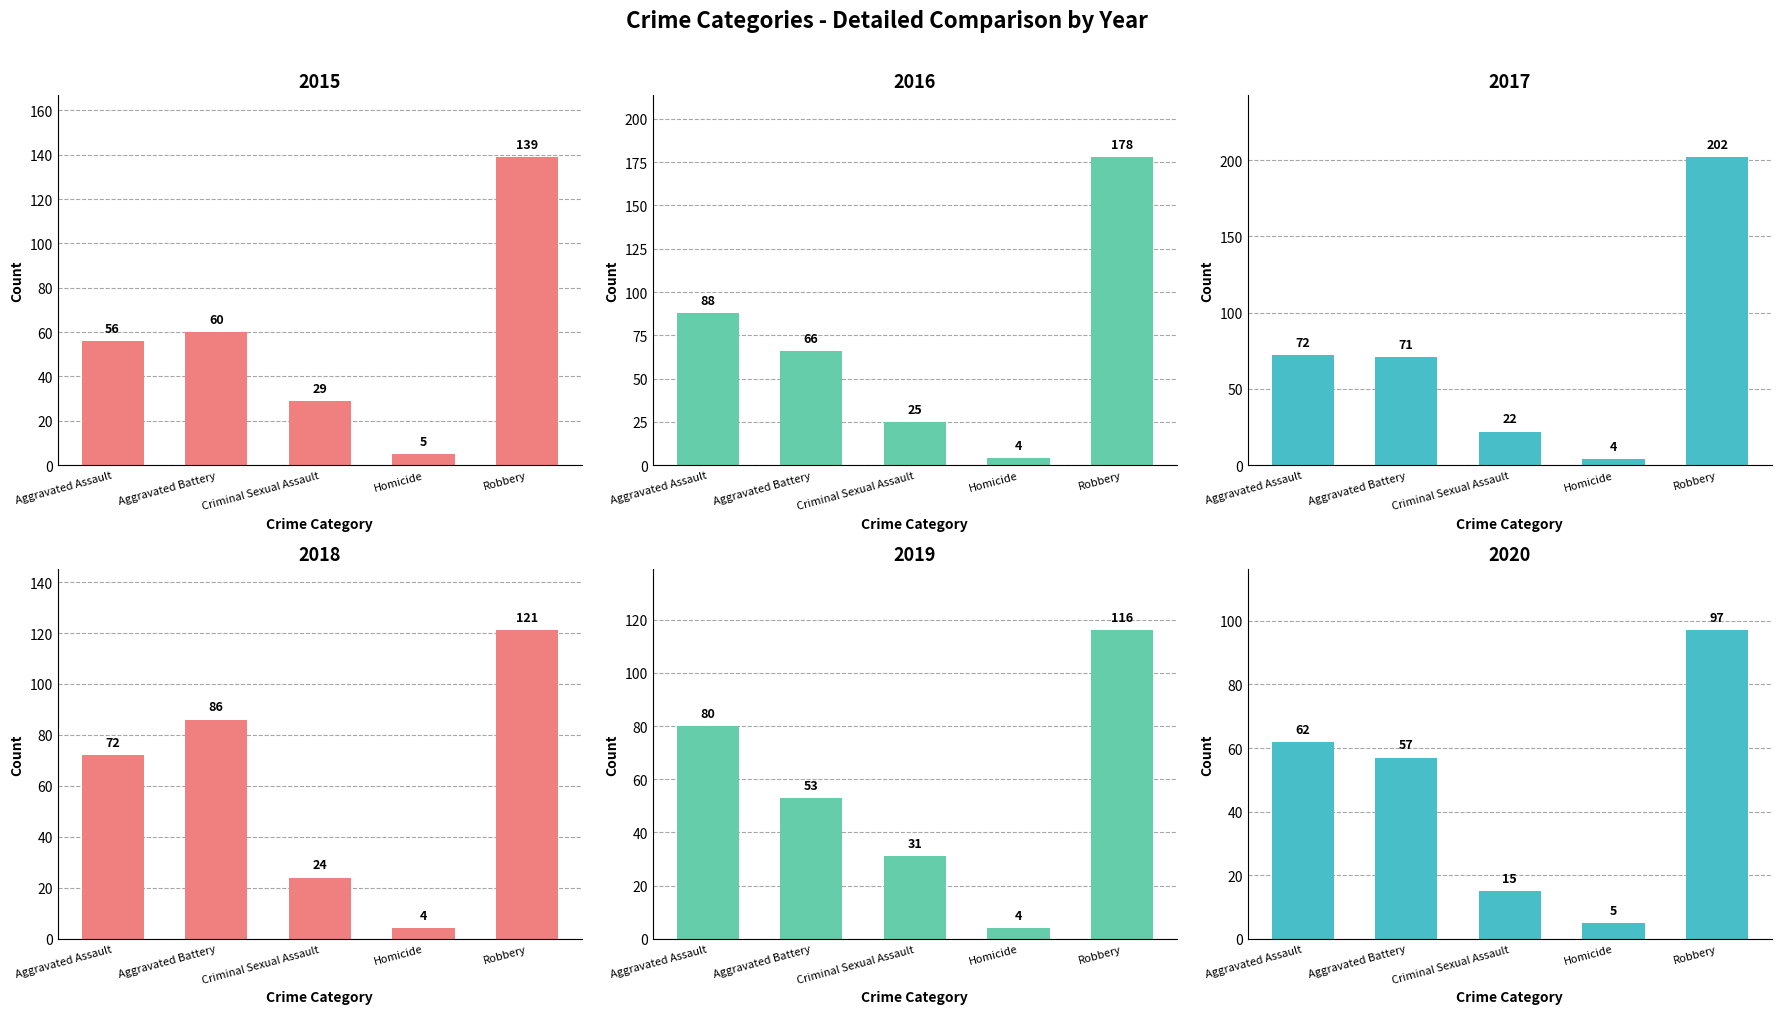

Which has a higher value, Homicide or Aggravated Battery?

Aggravated Battery